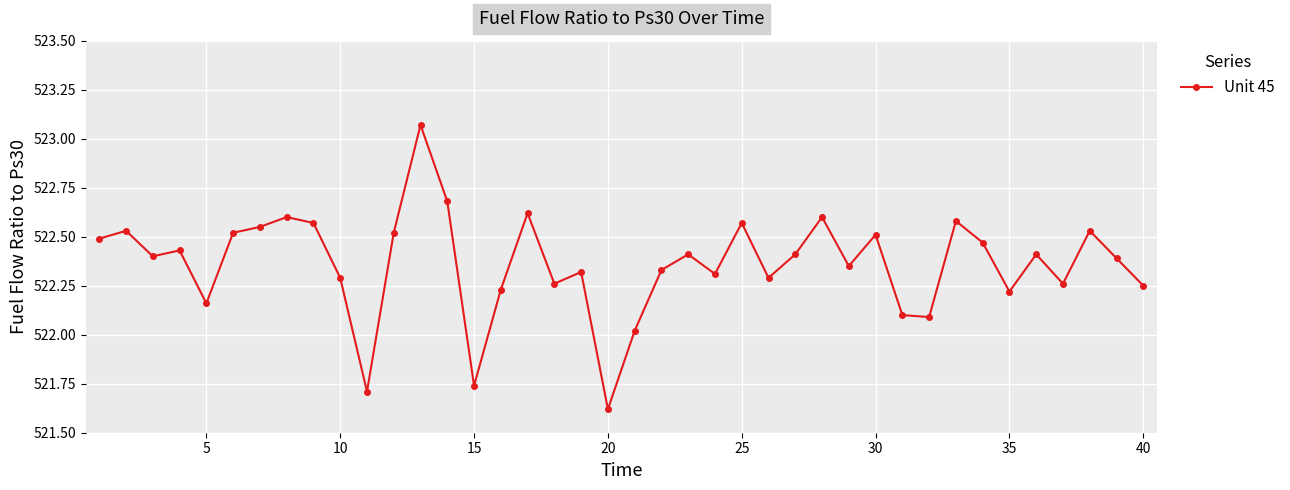

What is the sum of all values?

20894.4